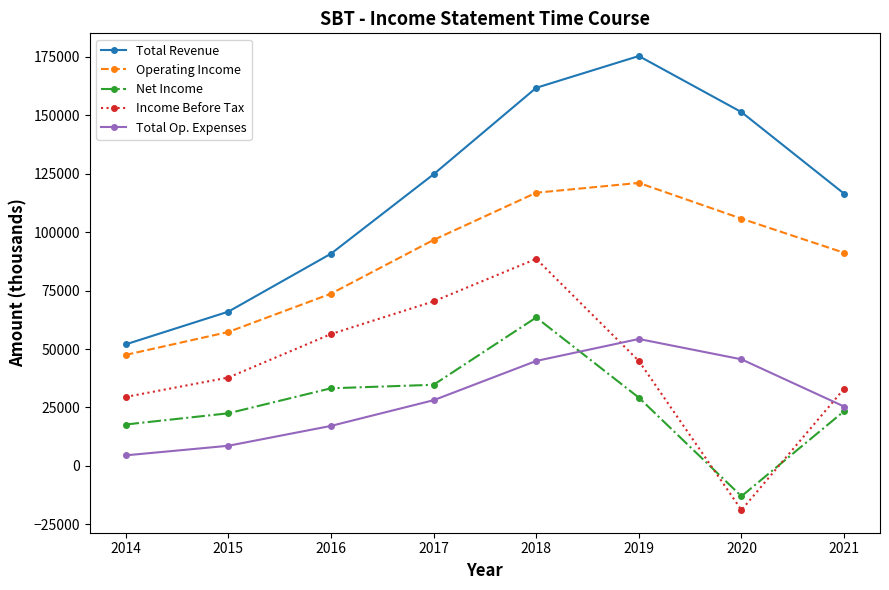

True or false: Net Income and Operating Income intersect in this chart.

False